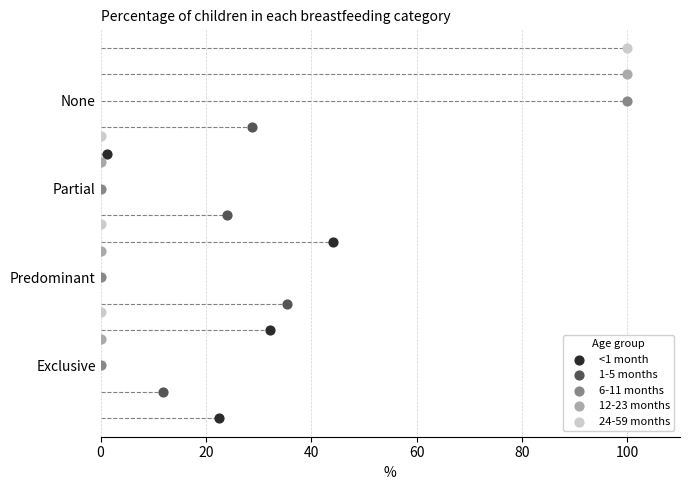

Which series has the largest Y range (max minus min)?

<1 month